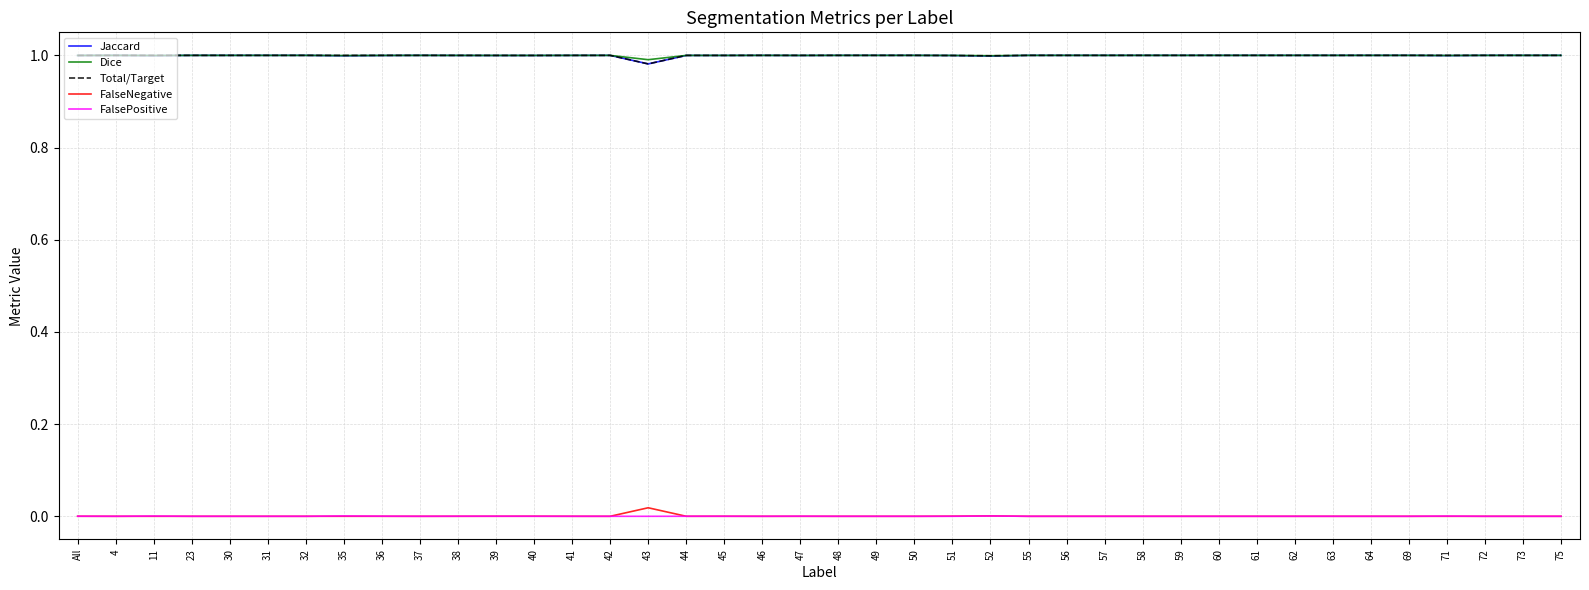

The Total/Target series shows 0.5 at 44. True or false?

False